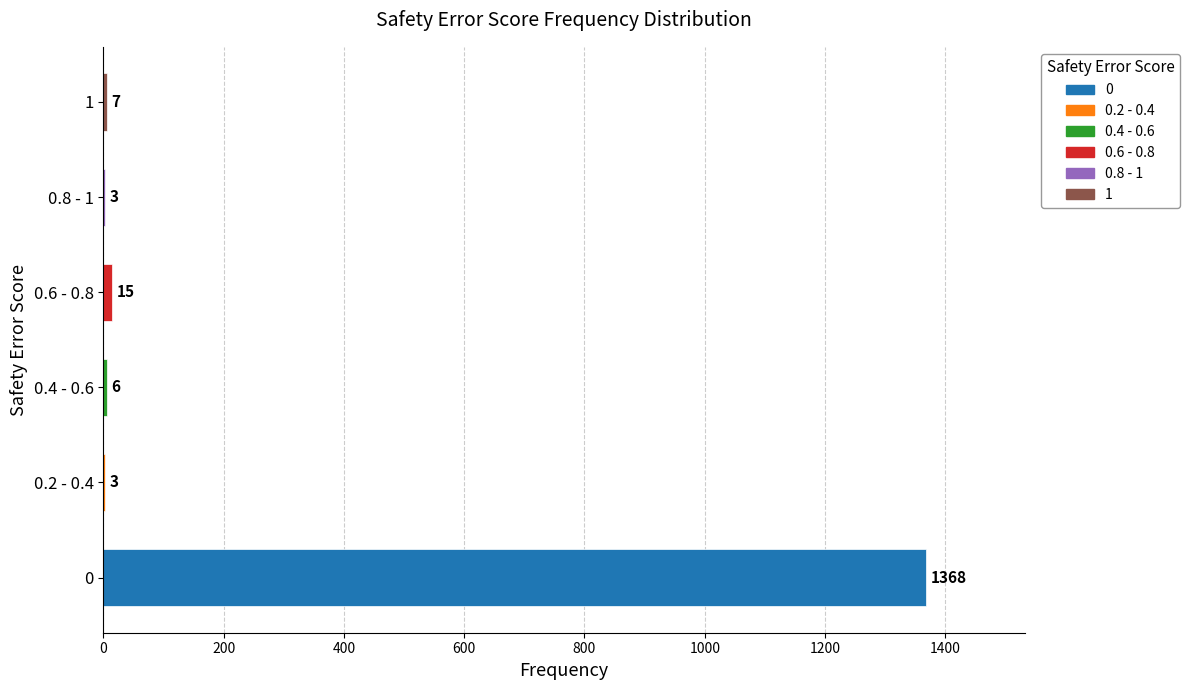

What is the sum of all values?

1402